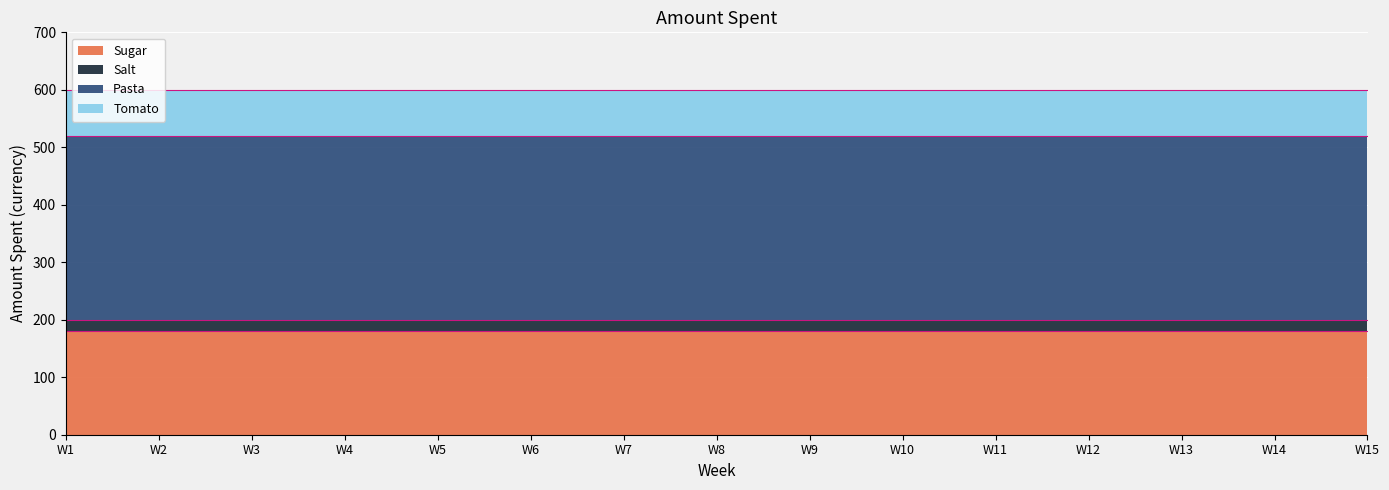

Which series has the widest spread of values?

Sugar